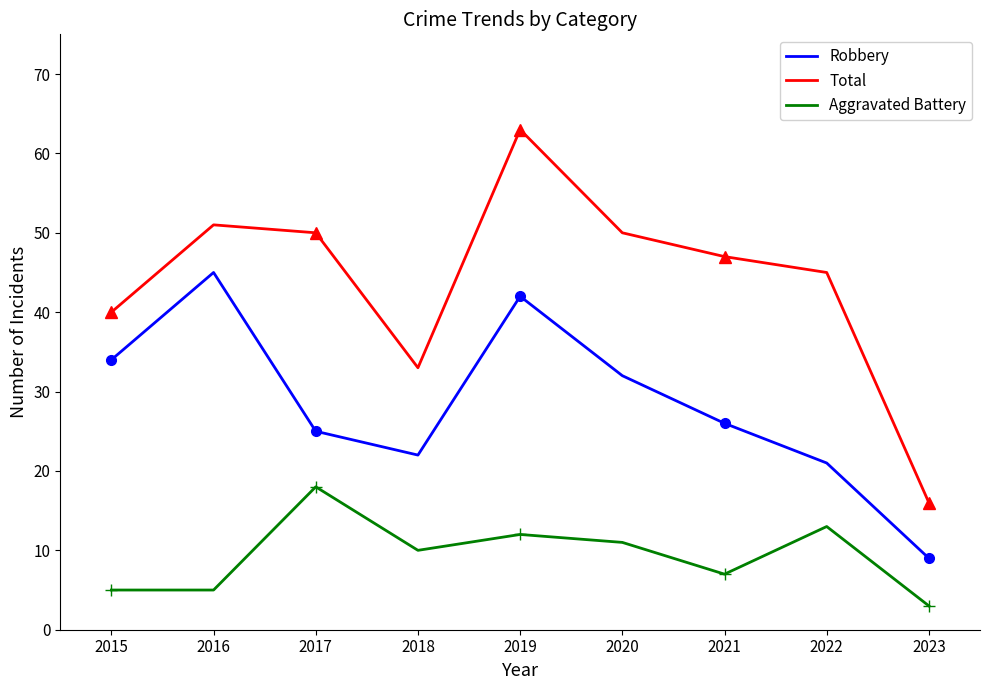

What is the value of the Aggravated Battery point at the 2nd from the left?

5